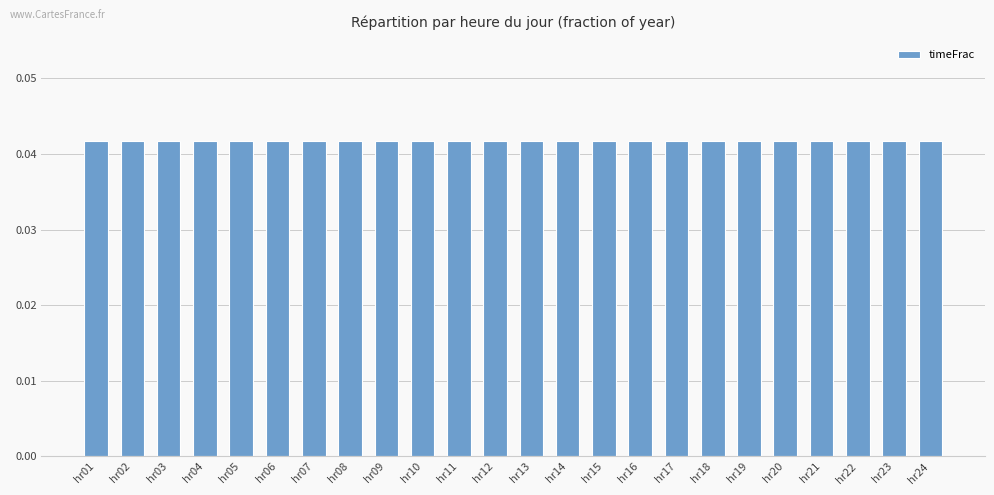

How many bars are there in total?

24